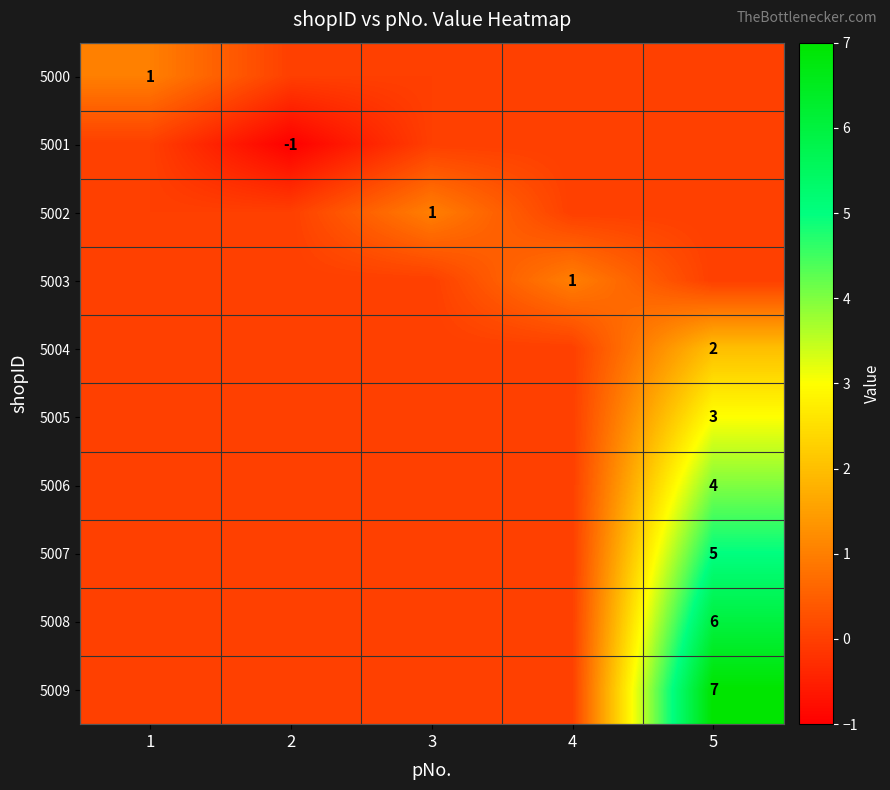

The 5008 series shows 6 at 5. True or false?

True